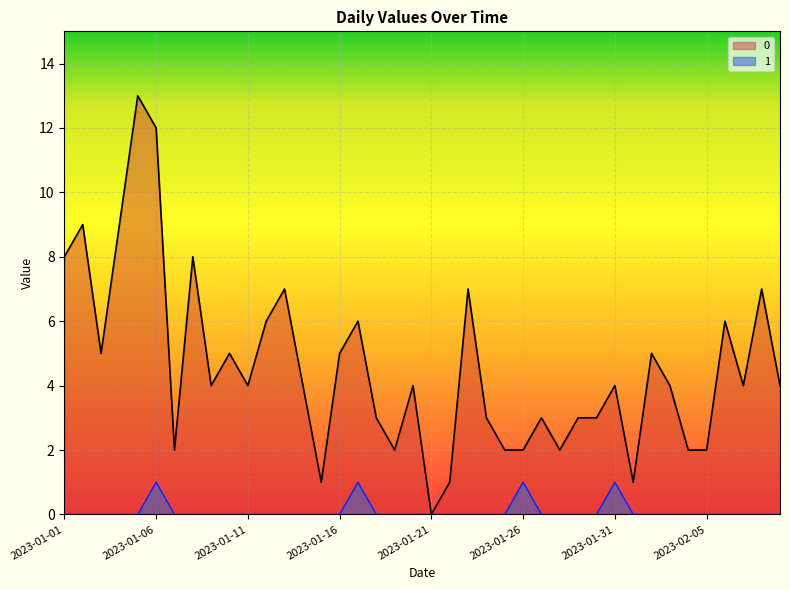

Rank the categories by 1 value from lowest to highest.

2023-01-01, 2023-01-02, 2023-01-03, 2023-01-04, 2023-01-05, 2023-01-07, 2023-01-08, 2023-01-09, 2023-01-10, 2023-01-11, 2023-01-12, 2023-01-13, 2023-01-14, 2023-01-15, 2023-01-16, 2023-01-18, 2023-01-19, 2023-01-20, 2023-01-21, 2023-01-22, 2023-01-23, 2023-01-24, 2023-01-25, 2023-01-27, 2023-01-28, 2023-01-29, 2023-01-30, 2023-02-01, 2023-02-02, 2023-02-03, 2023-02-04, 2023-02-05, 2023-02-06, 2023-02-07, 2023-02-08, 2023-02-09, 2023-01-06, 2023-01-17, 2023-01-26, 2023-01-31